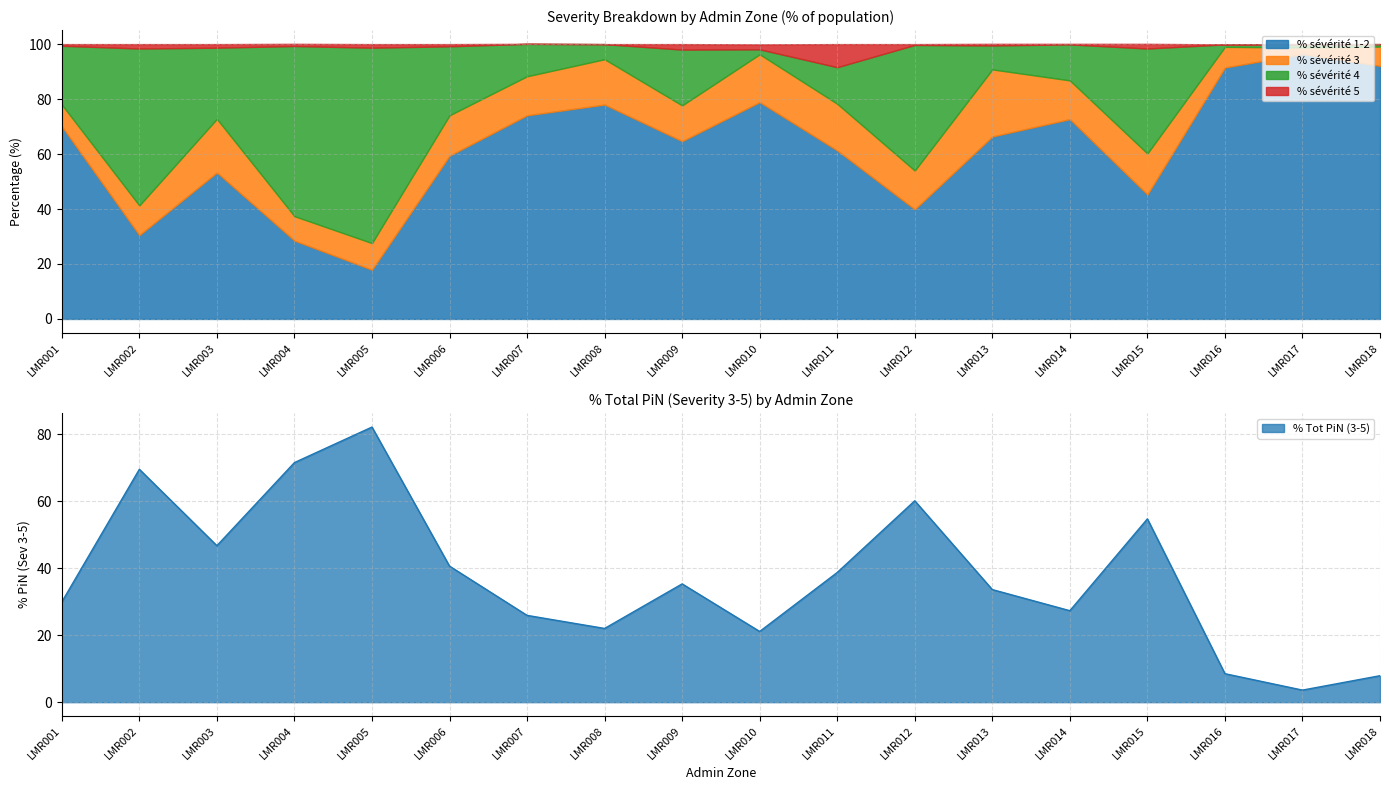

What is the sum of all % sévérité 5 values?

21.4